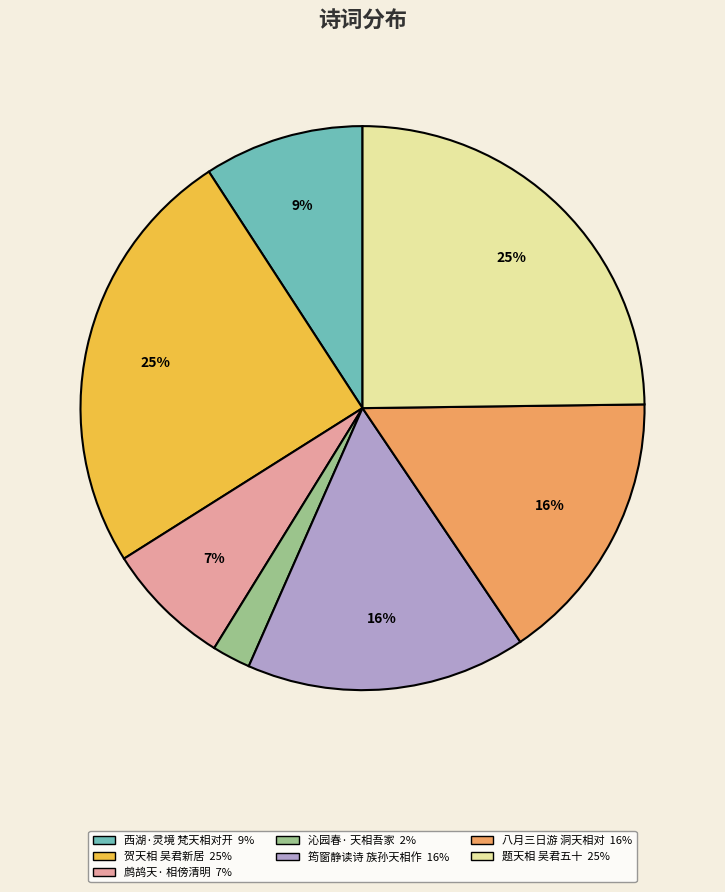

To the nearest percent, what is the average slice percentage?

14%